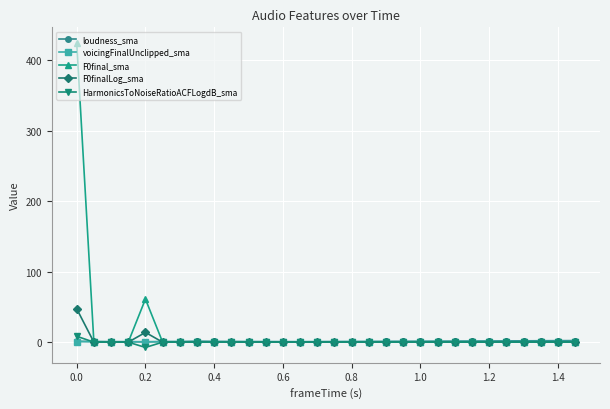

What is the maximum value shown in the chart?

425.4